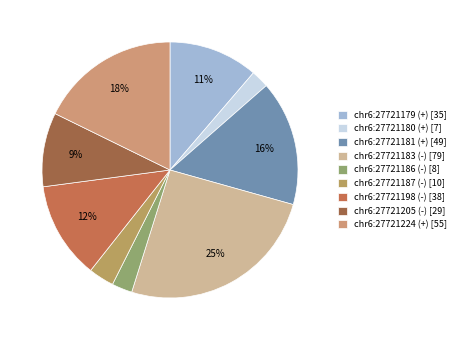

How many segments does this pie chart have?

9